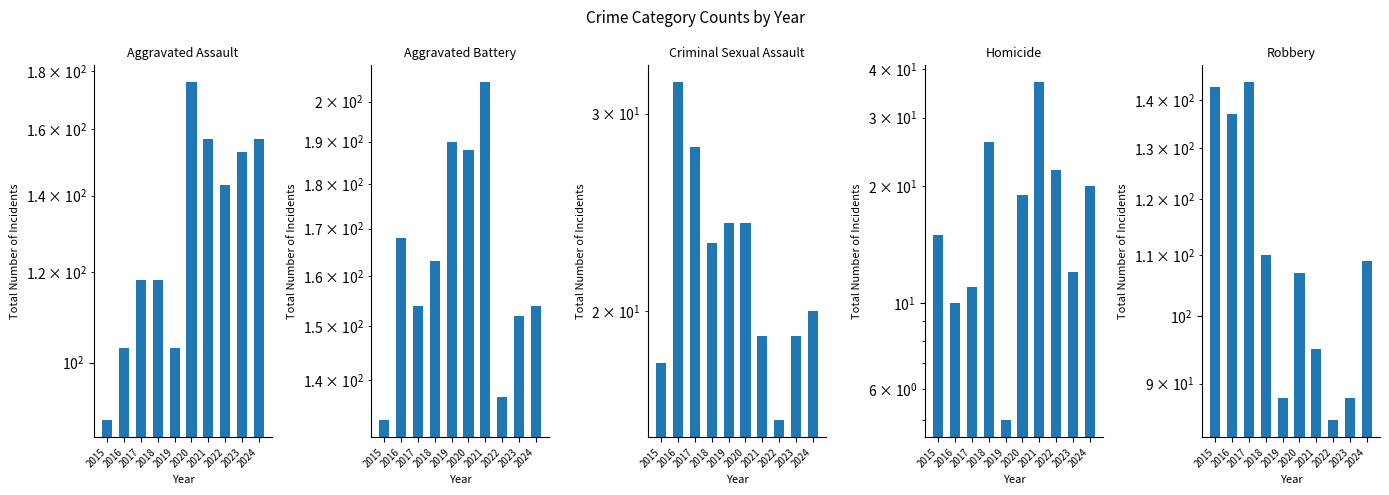

Reading right to left, list all the values displayed in this chart.

Aggravated Assault: 2024=157	2023=153	2022=143	2021=157	2020=176	2019=103	2018=118	2017=118	2016=103	2015=89
Aggravated Battery: 2024=154	2023=152	2022=137	2021=205	2020=188	2019=190	2018=163	2017=154	2016=168	2015=133
Criminal Sexual Assault: 2024=20	2023=19	2022=16	2021=19	2020=24	2019=24	2018=23	2017=28	2016=32	2015=18
Homicide: 2024=20	2023=12	2022=22	2021=37	2020=19	2019=5	2018=26	2017=11	2016=10	2015=15
Robbery: 2024=109	2023=88	2022=85	2021=95	2020=107	2019=88	2018=110	2017=144	2016=137	2015=143